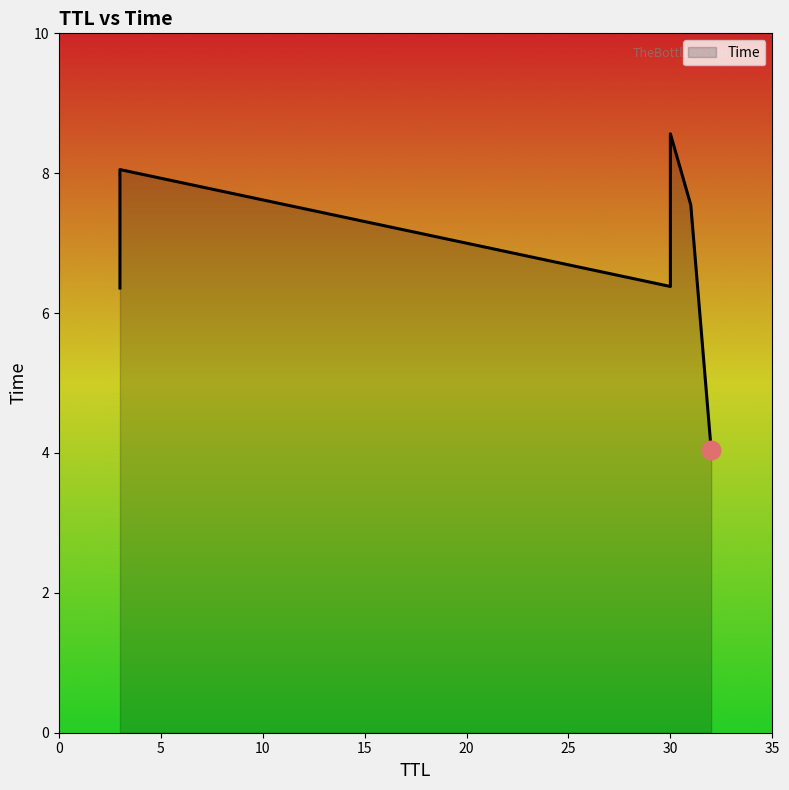

Approximately how many times larger is the value at 32 compared to 30?

0.6